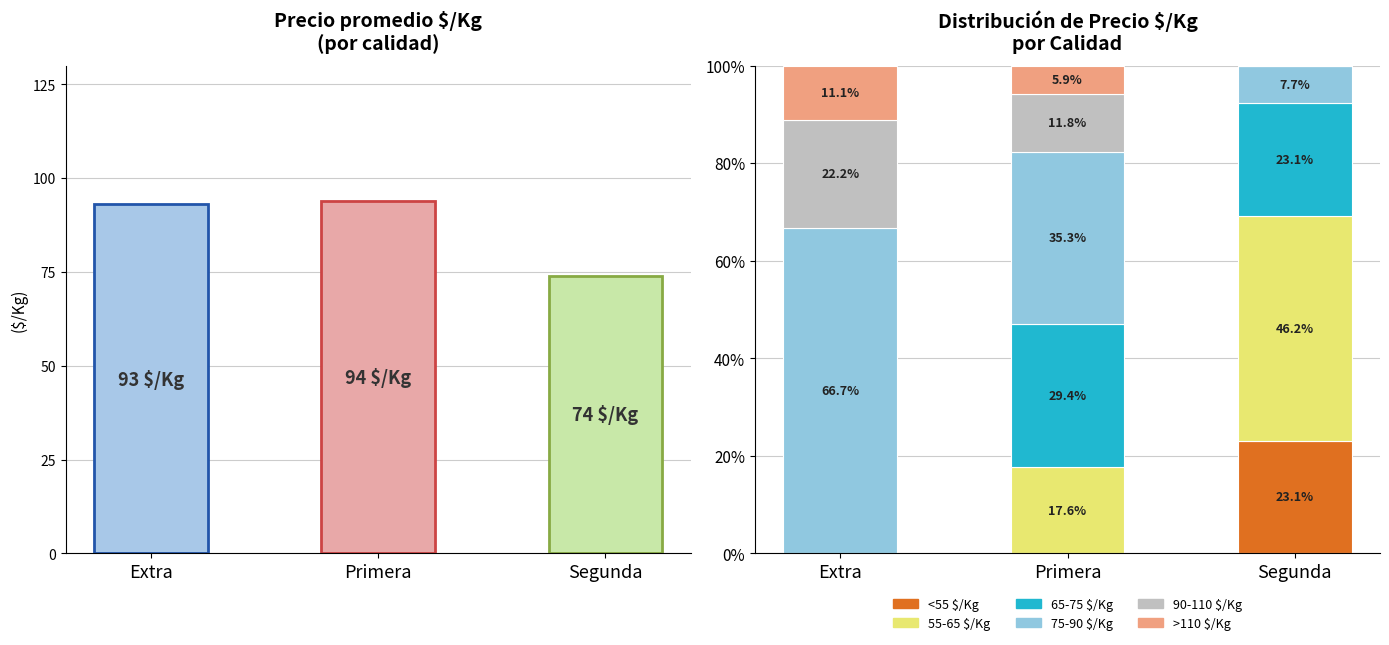

How many values in the 65-75 $/Kg series are below 23?

1